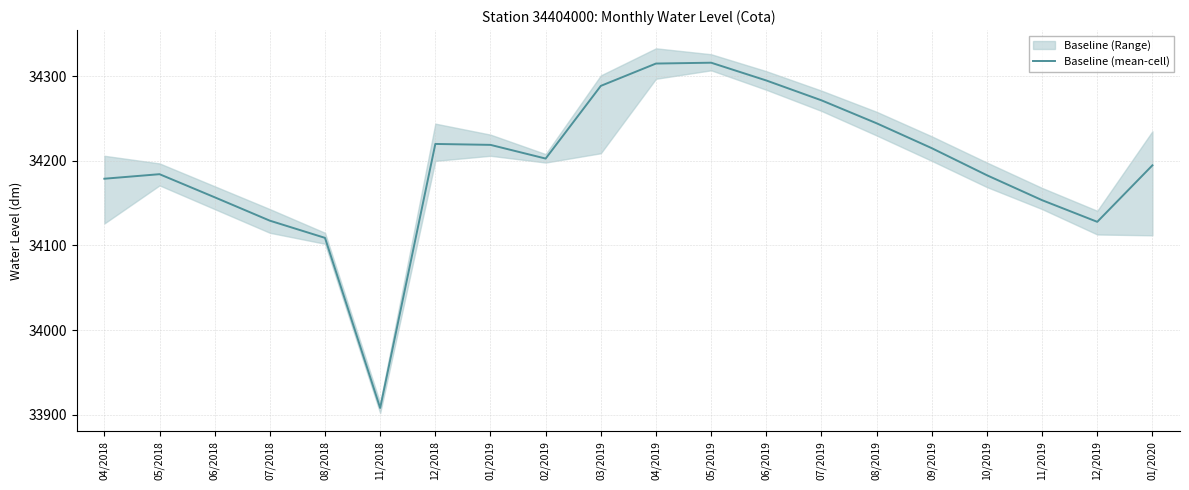

List the labels in order of value, largest first.

05/2019, 04/2019, 06/2019, 03/2019, 07/2019, 08/2019, 12/2018, 01/2019, 09/2019, 02/2019, 01/2020, 05/2018, 10/2019, 04/2018, 06/2018, 11/2019, 07/2018, 12/2019, 08/2018, 11/2018